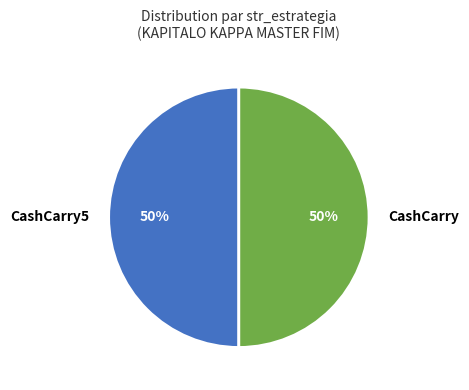

Do CashCarry5 and CashCarry together represent more than half of the pie?

Yes